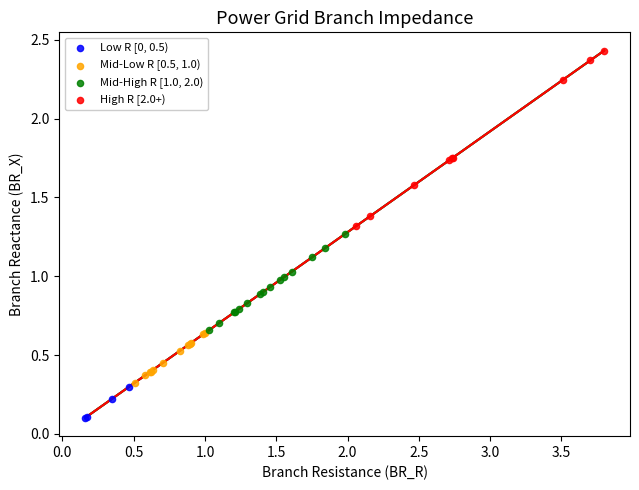

Which series contains the highest Y value?

High R [2.0+)